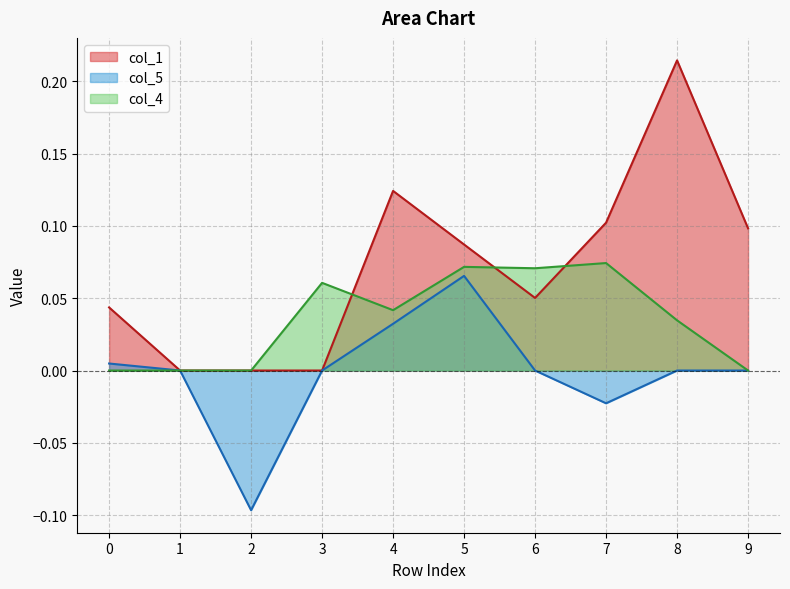

List the series in order of their overall mean, lowest first.

col_5, col_4, col_1